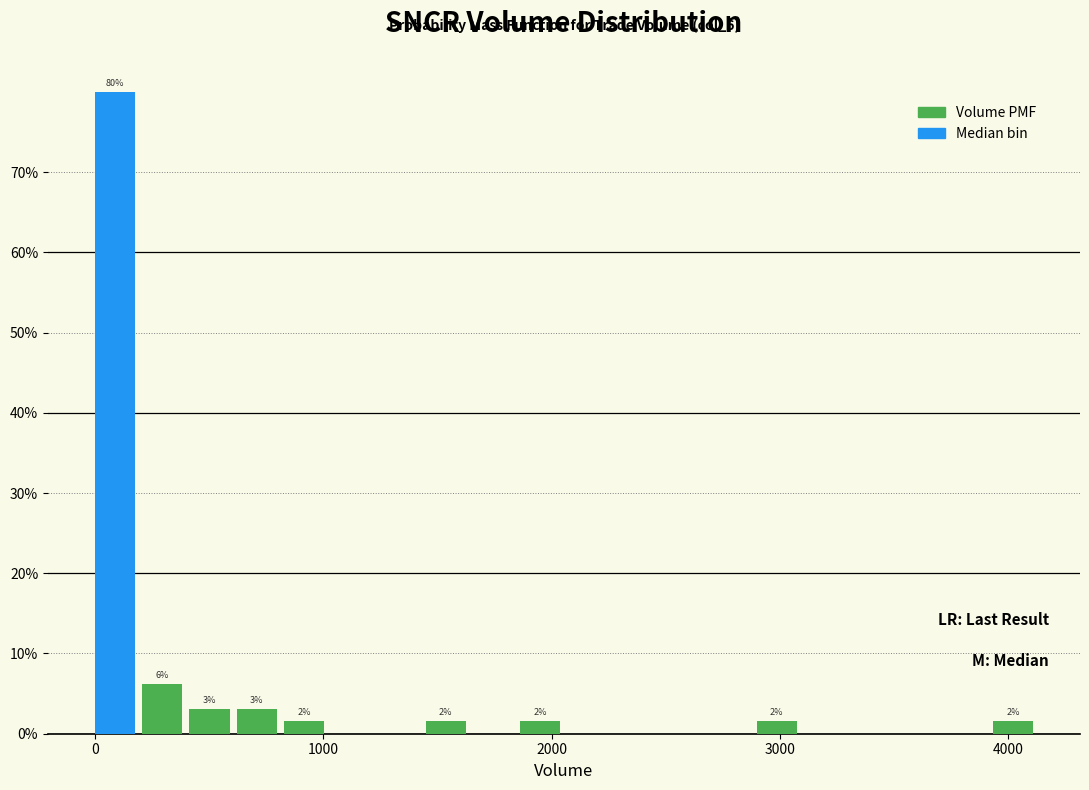

Read against the x-axis, roughly where is the centre of the tallest bar?

100